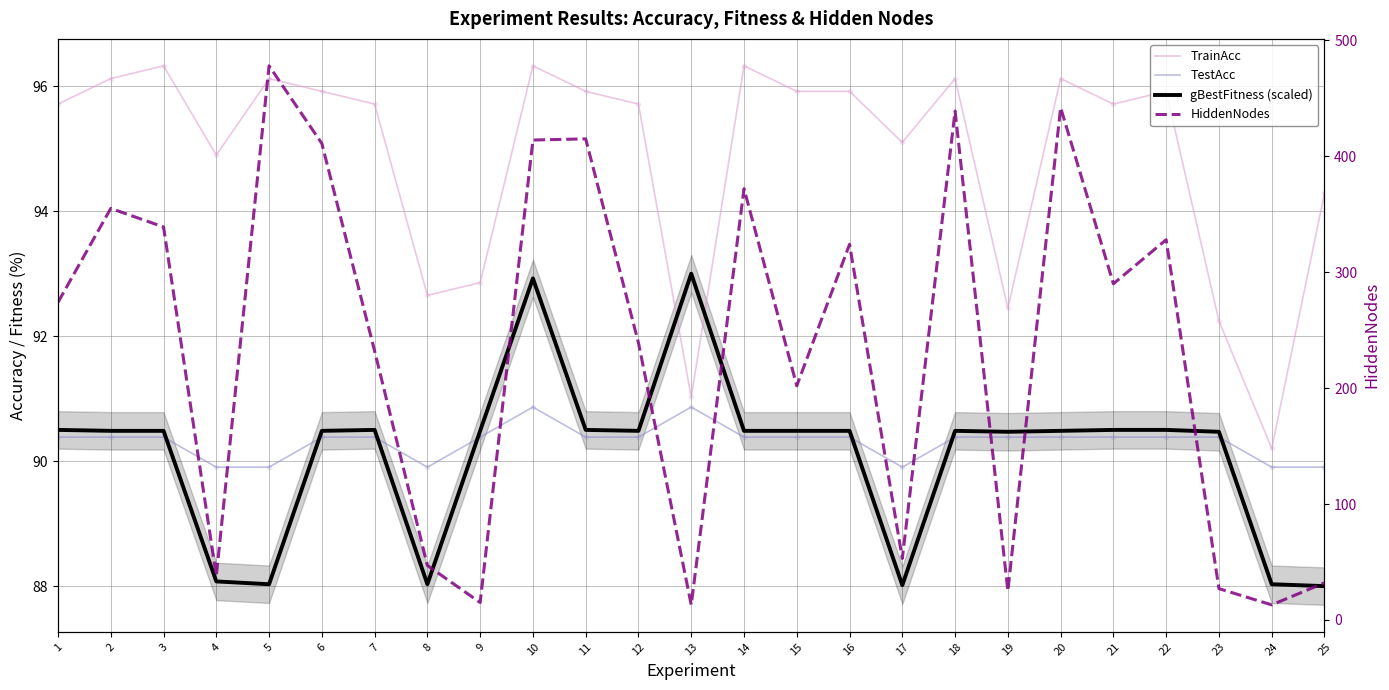

What is the total value across all series at 20?

719.0